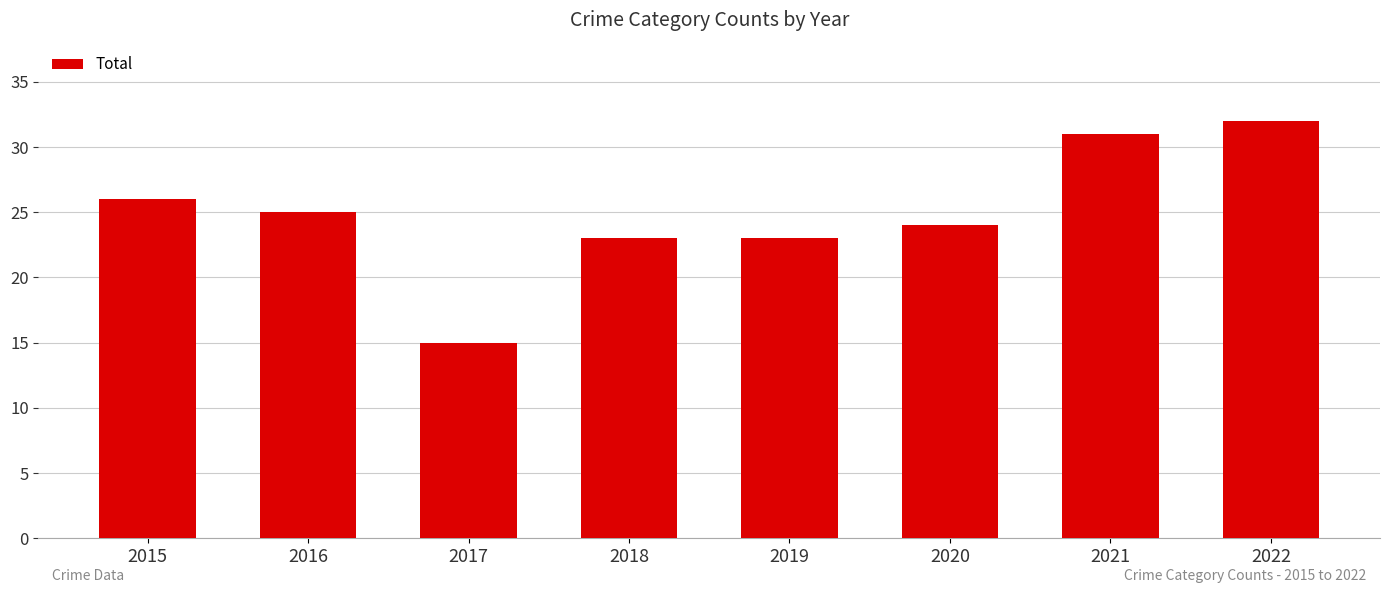

Which has a higher value, 2018 or 2020?

2020